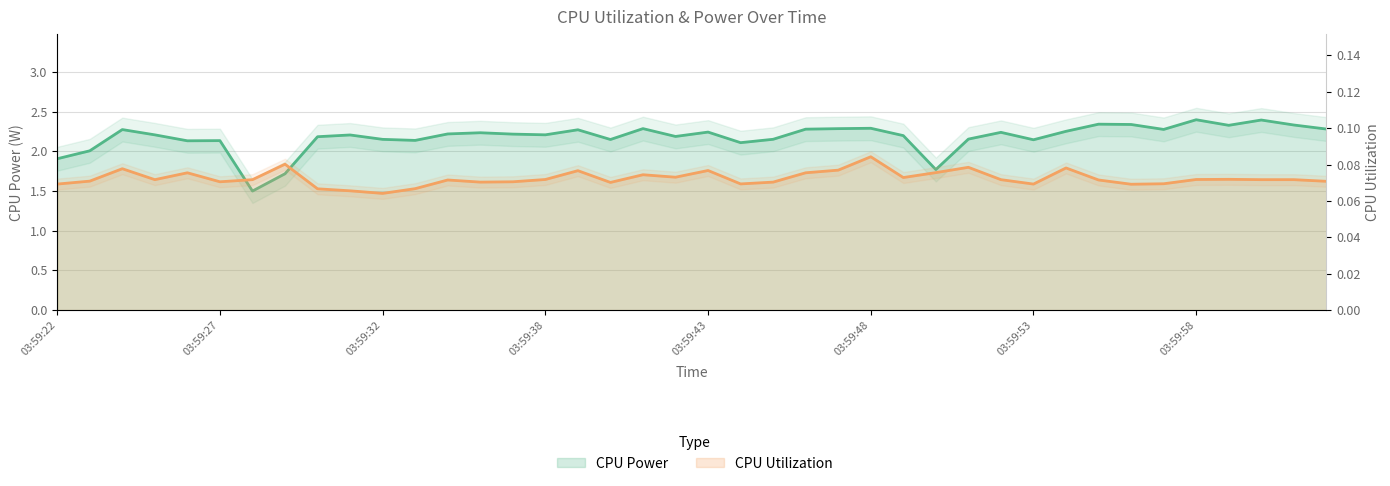

At which label does CPU Power reach its peak?

03:59:58